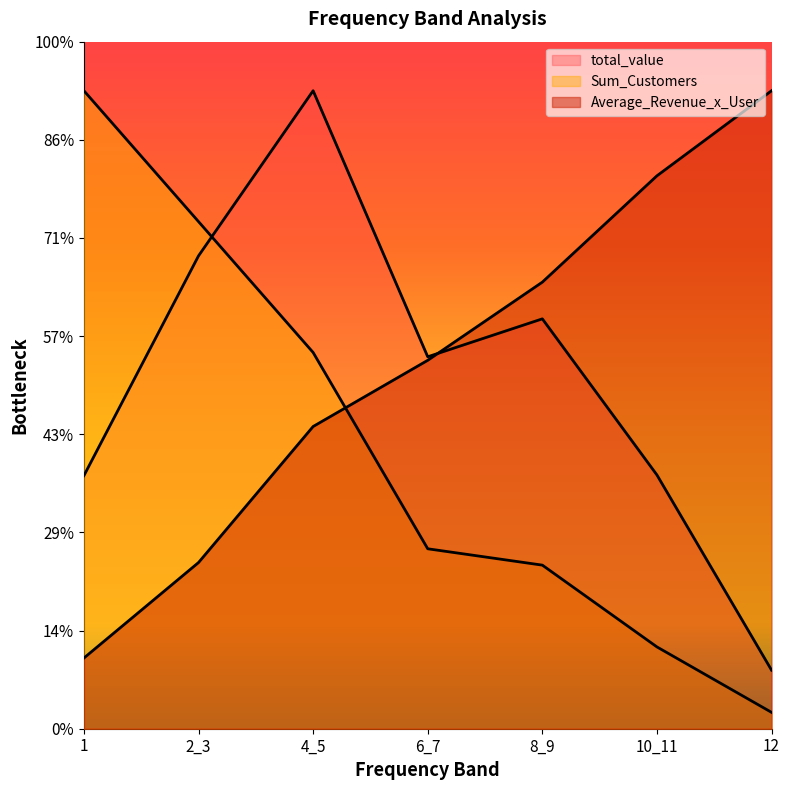

Where do total_value and Sum_Customers first cross each other?

2_3 and 4_5